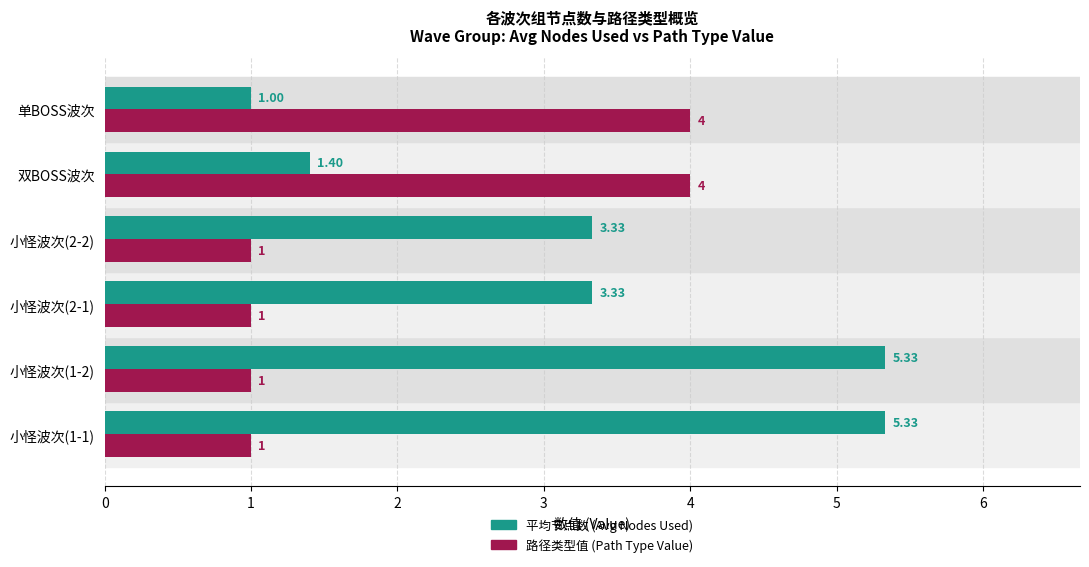

What is the average value of the 路径类型值 (Path Type Value) series?

2.0